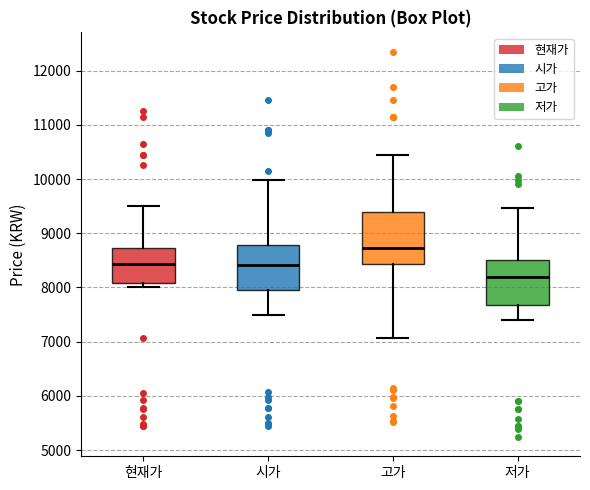

Reading left to right, transcribe this box plot: for each box, give where its median line is, the range the box spans, and where its two whiskers end, as read against the y-axis. The values are not printed on the chart, so give them approximately, as read against the axis.

현재가: median 8400, box 8100 to 8700, whiskers 8000 to 9500
시가: median 8400, box 7900 to 8800, whiskers 7500 to 10000
고가: median 8700, box 8400 to 9400, whiskers 7100 to 10500
저가: median 8200, box 7700 to 8500, whiskers 7400 to 9500